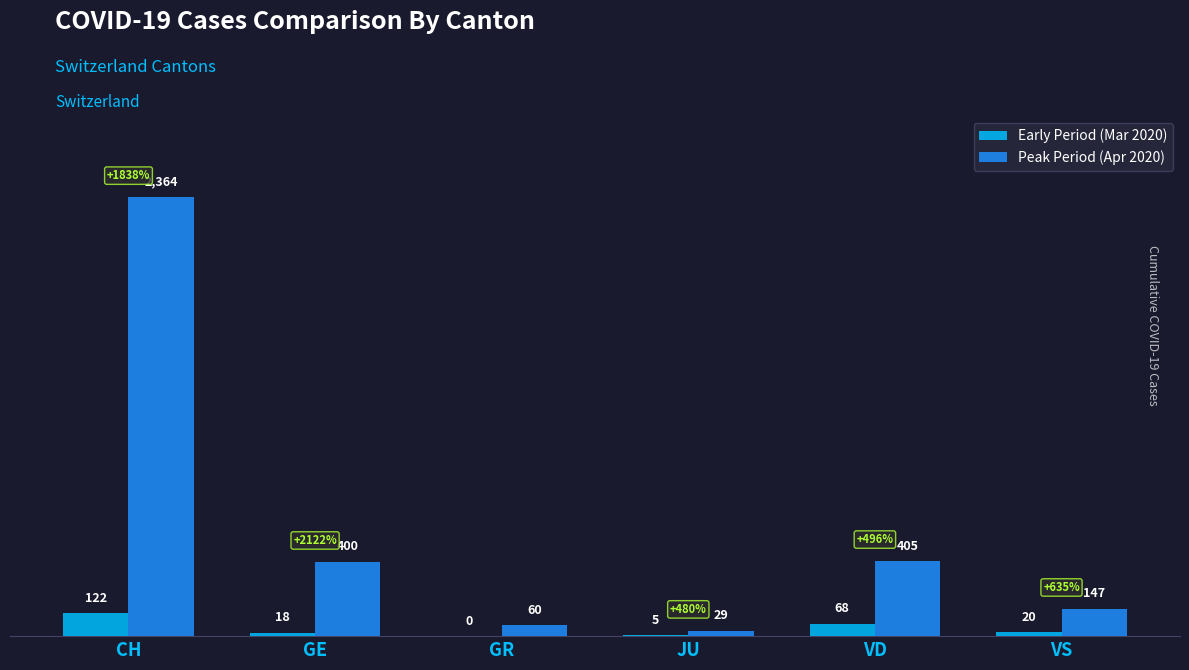

Where is Early Period (Mar 2020) nearest to the value 61?

VD